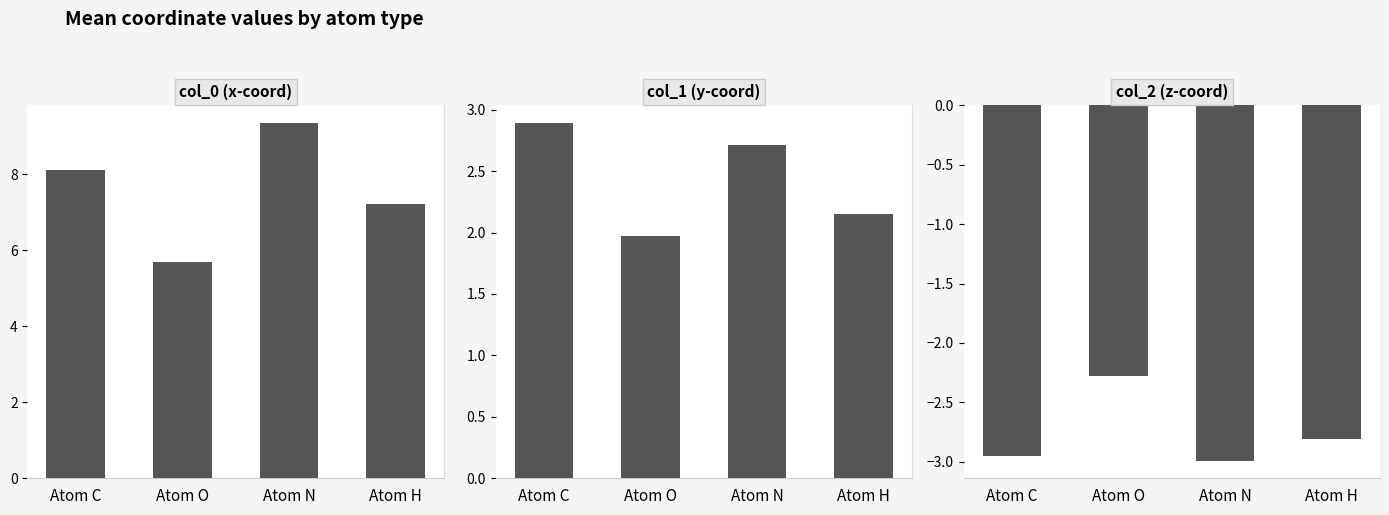

What is the difference between the maximum and minimum values in the col_2 (z-coord) series?

0.7